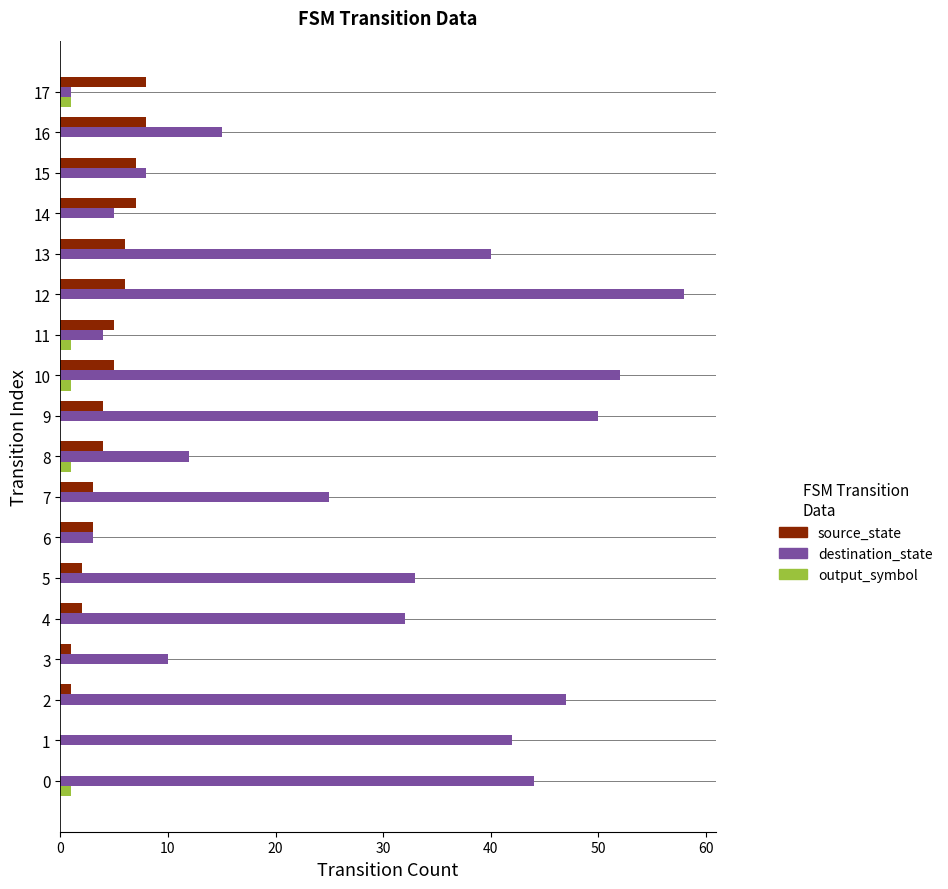

What is the greatest value displayed?

58